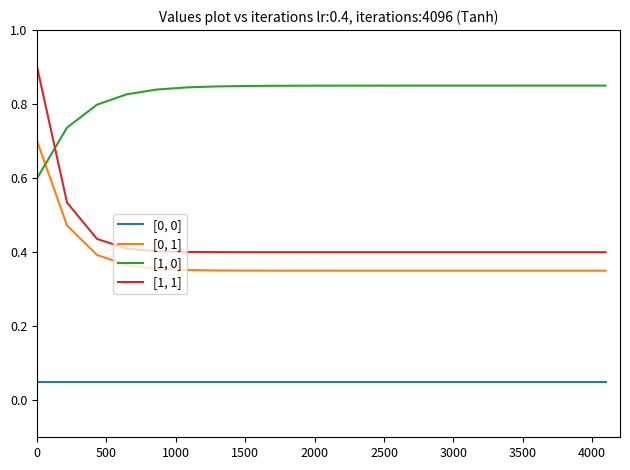

What are all the series names shown in the legend?

[0, 0], [0, 1], [1, 0], [1, 1]